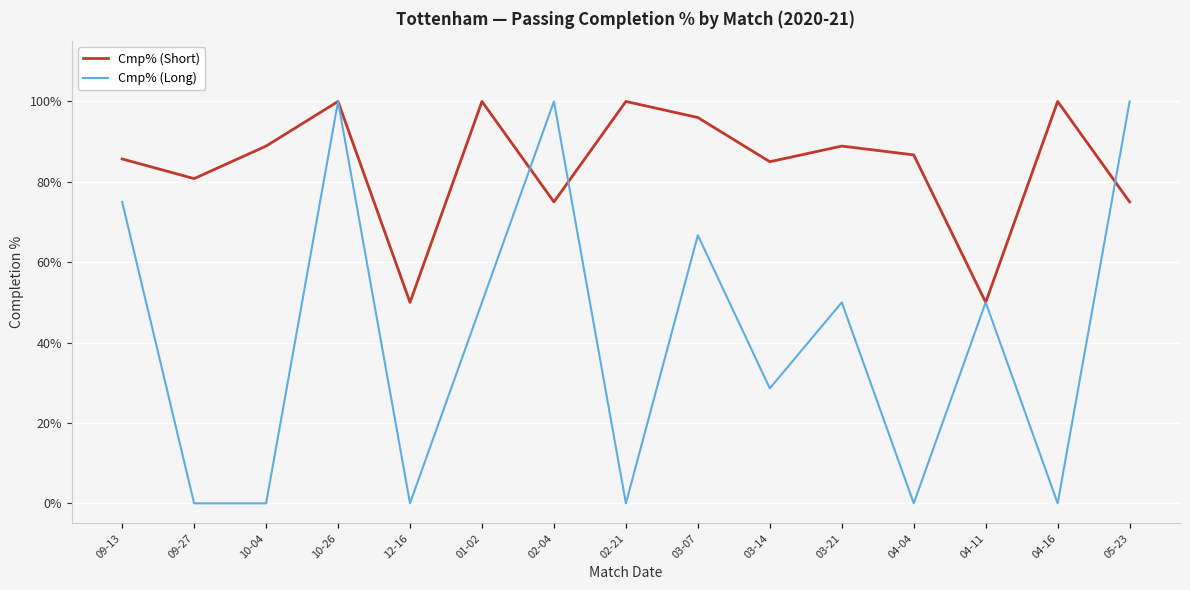

What is the minimum value for Cmp% (Short)?

50.0